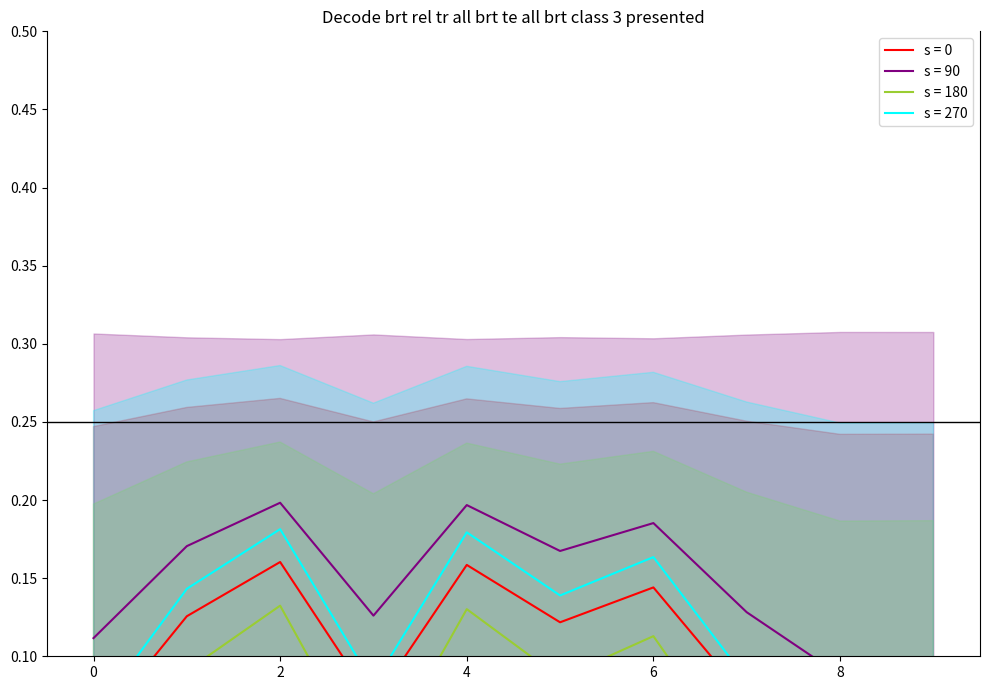

Read the value at 6.

0.1